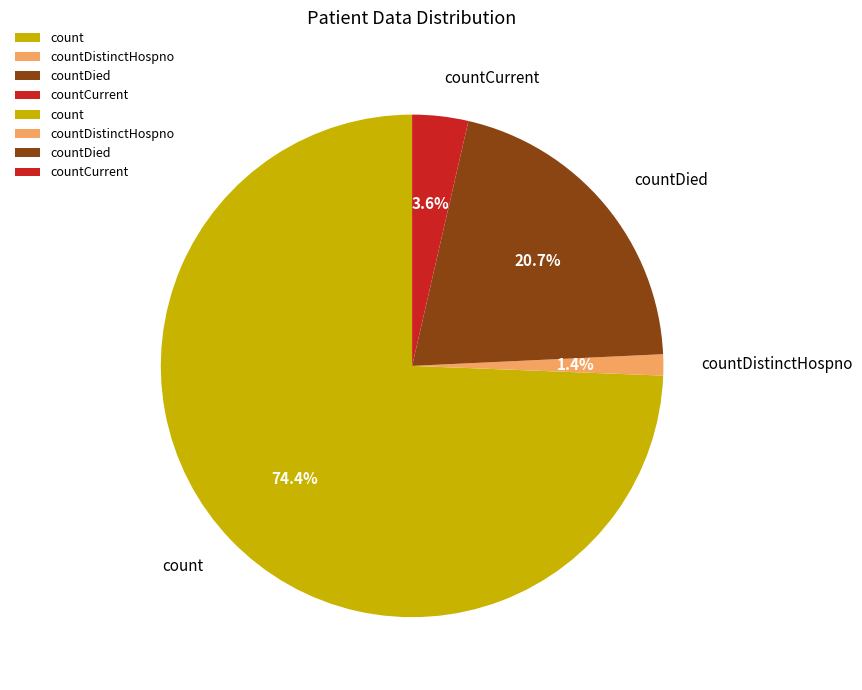

Is there any slice that represents more than half of the pie?

Yes